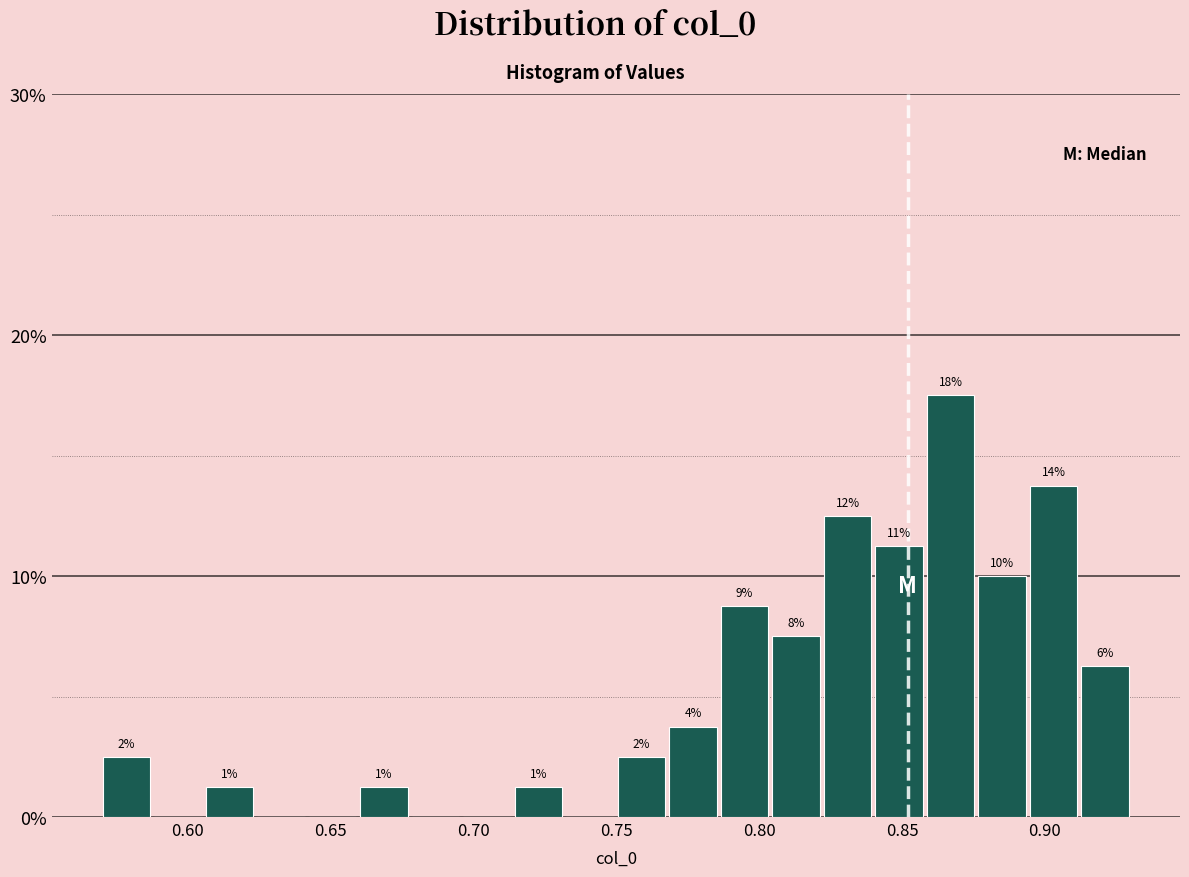

Read against the x-axis, roughly where is the centre of the tallest bar?

0.865